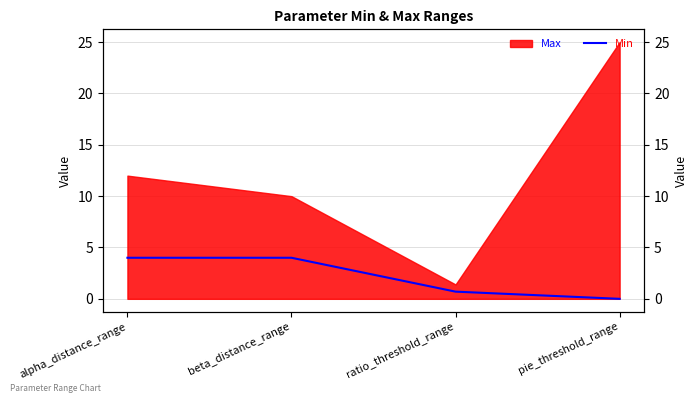

At which category does the chart reach its minimum across all series?

pie_threshold_range